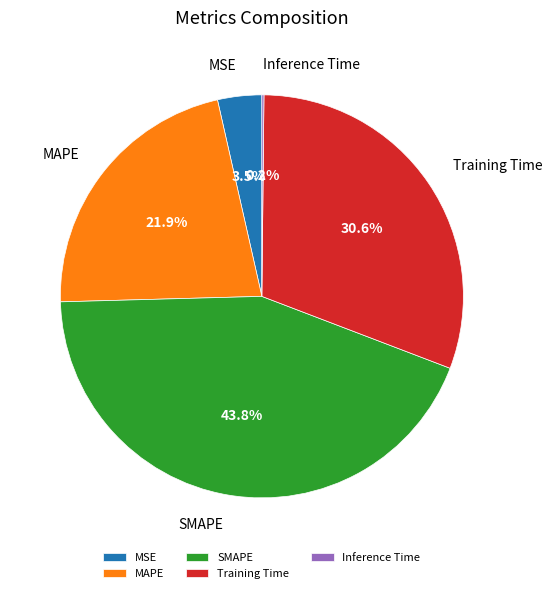

What is the ratio of the value at Training Time to the value at SMAPE?

0.7